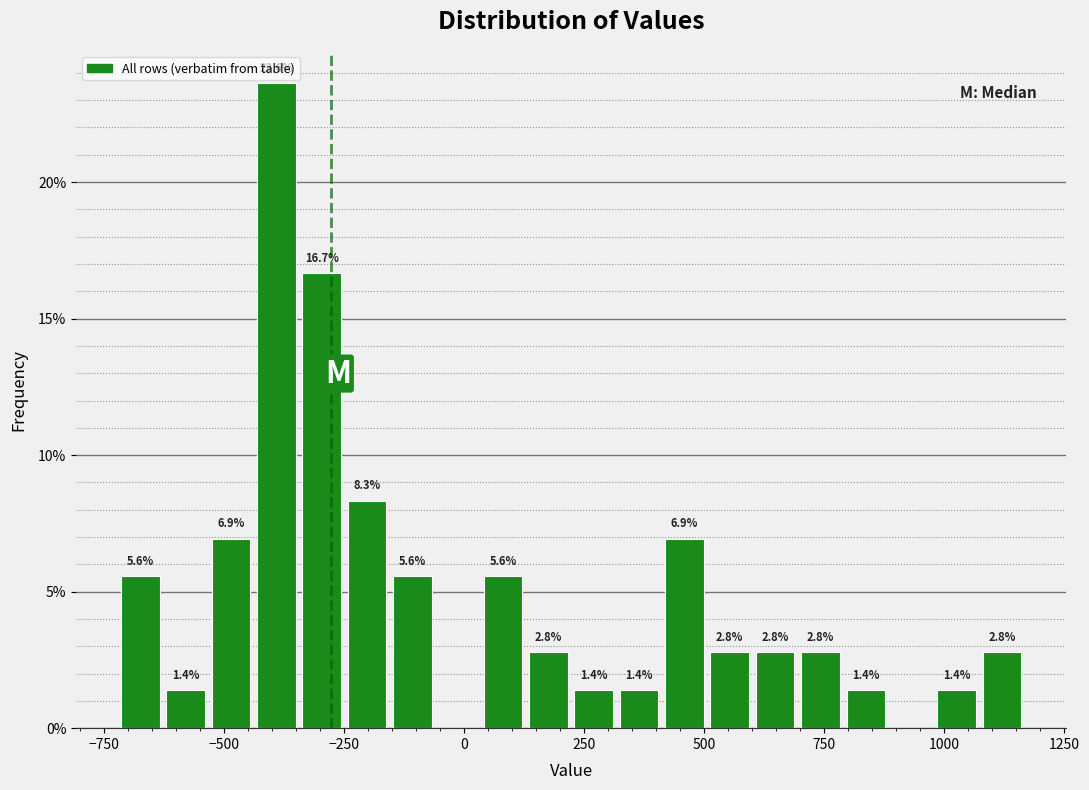

Read against the x-axis, roughly where is the centre of the tallest bar?

-400